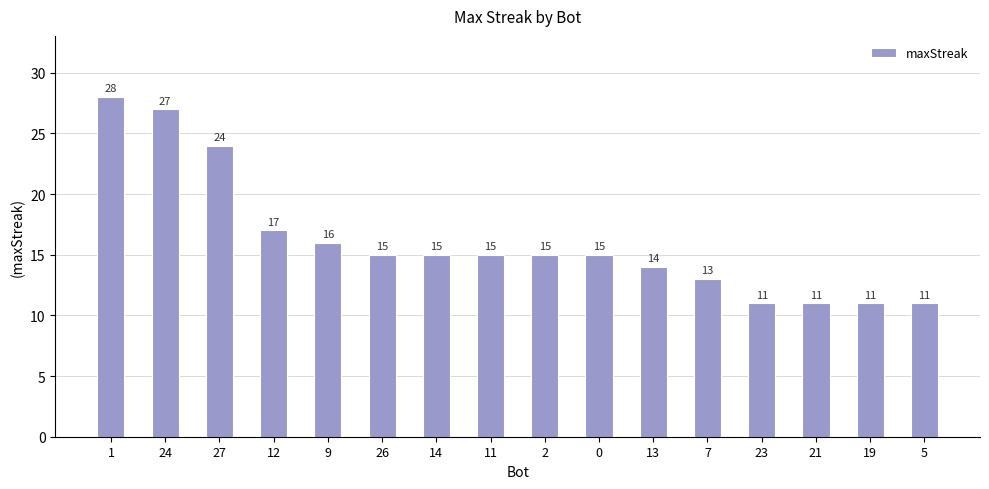

Count the number of categories in the chart.

16